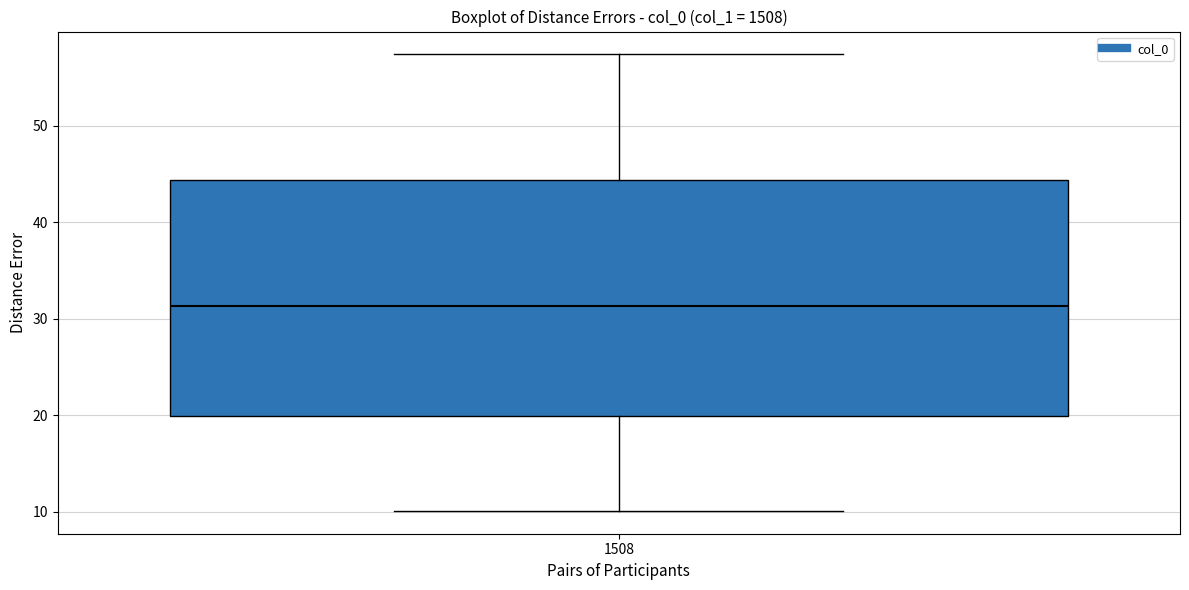

Read this box plot against the y-axis: the position of the median line, the range covered by the box, and the ends of both whiskers. The values are not printed on the chart, so give them approximately, as read against the axis.

median 31, box 20 to 44, whiskers 10 to 57